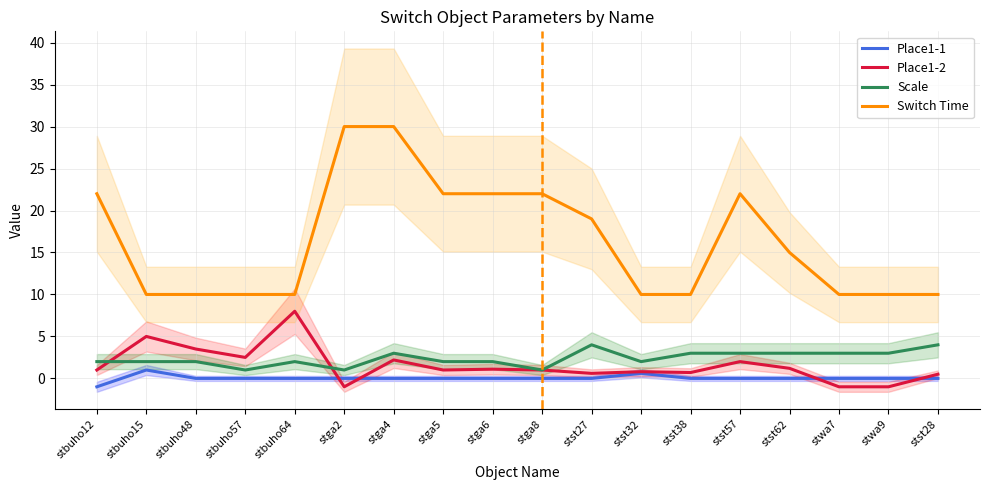

Is it true that Scale equals 2.0 at stga5?

True